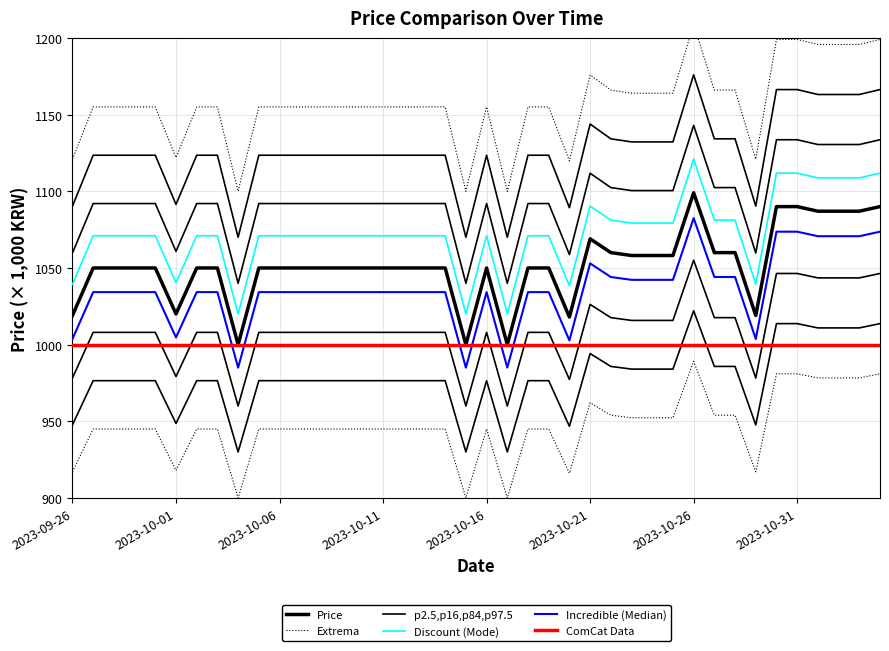

How many values in the Incredible (Median) series exceed 1034?

33